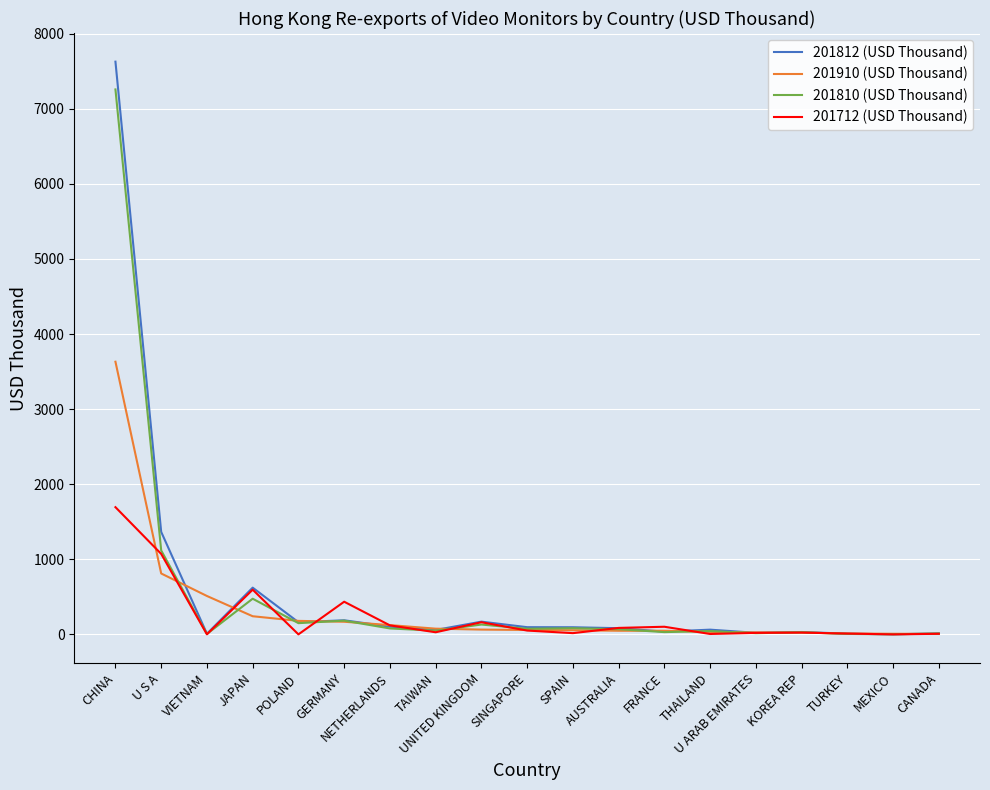

What are all the series names shown in the legend?

201812 (USD Thousand), 201910 (USD Thousand), 201810 (USD Thousand), 201712 (USD Thousand)